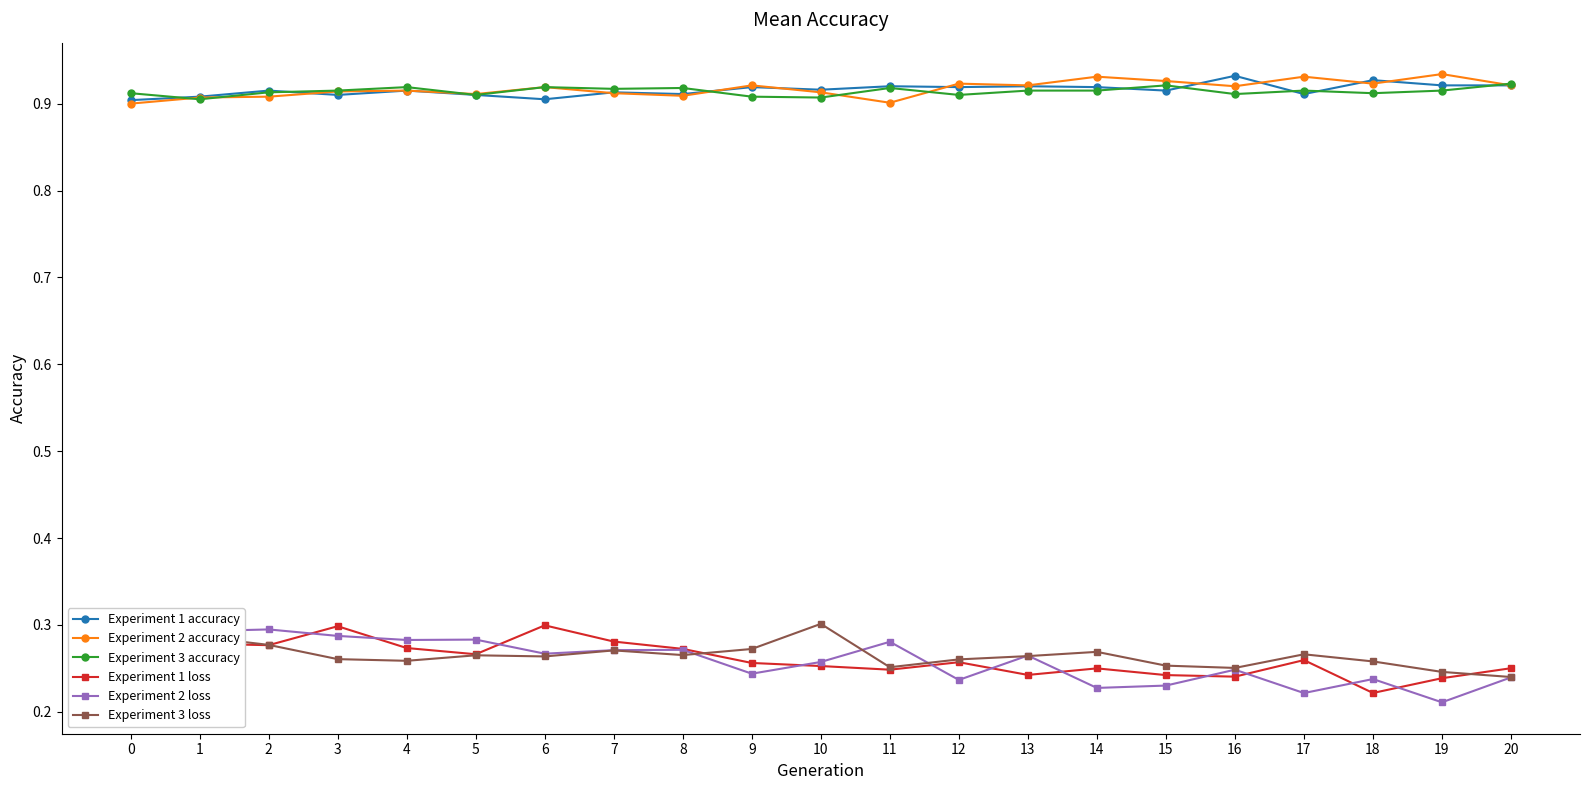

List the labels in order of Experiment 3 loss value, largest first.

10, 0, 1, 2, 9, 7, 14, 17, 8, 5, 13, 6, 3, 12, 4, 18, 15, 11, 16, 19, 20